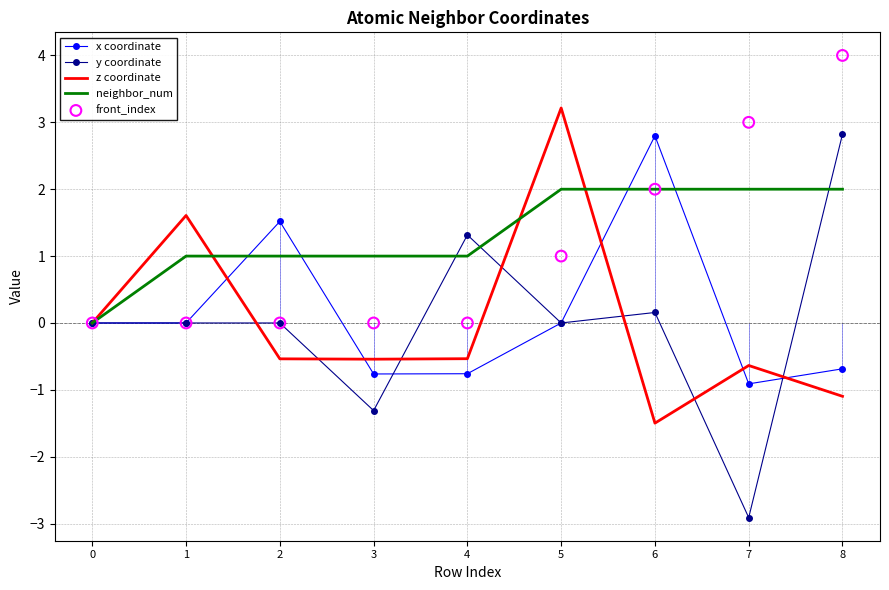

Which series reaches the minimum Y coordinate?

y coordinate